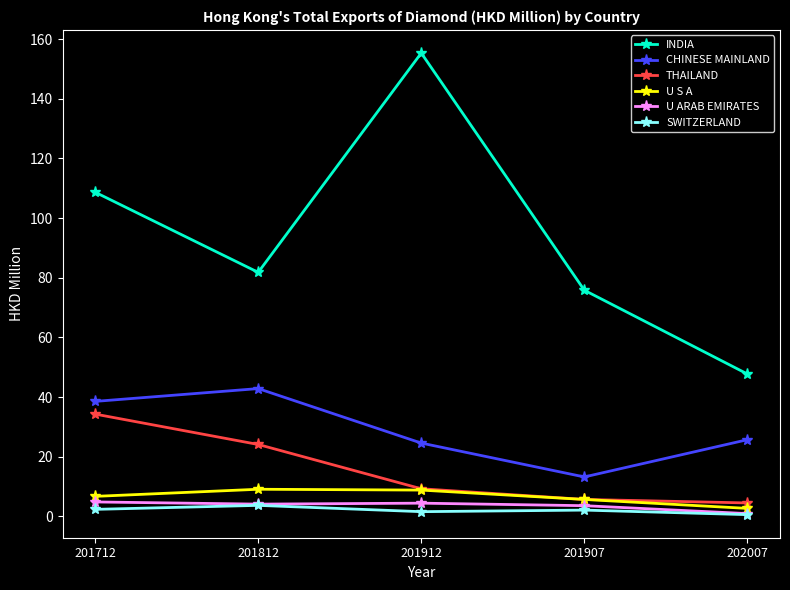

How many lines are shown in the chart?

6